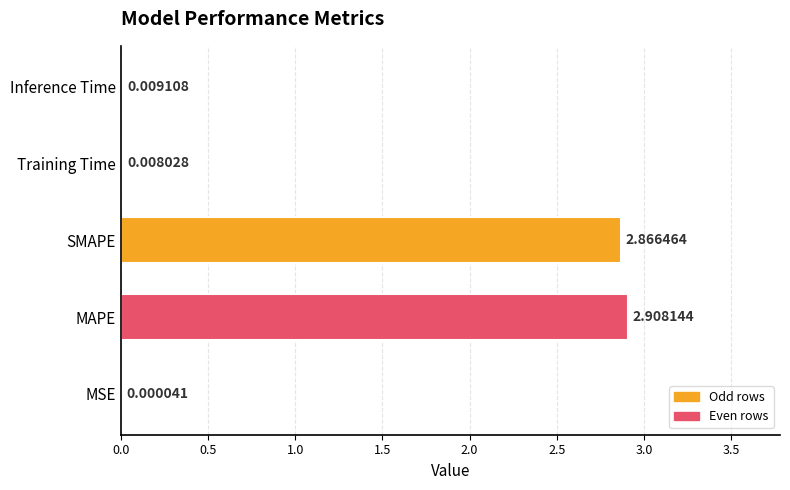

Which category has the highest value across all series?

MAPE